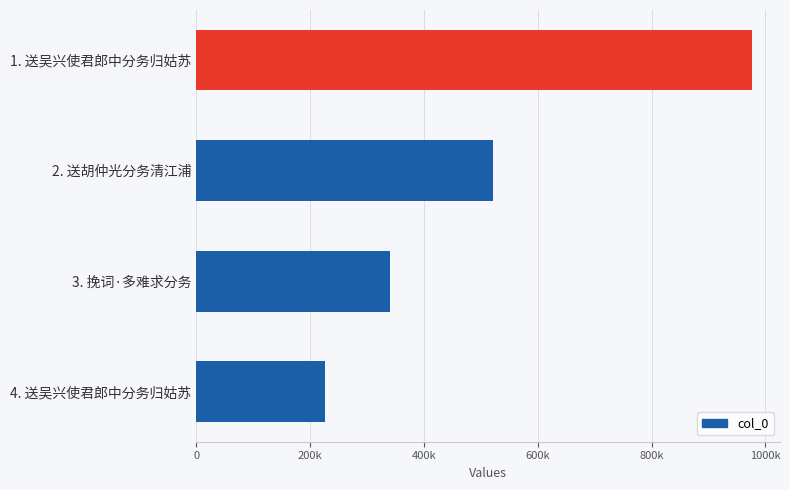

What is the greatest value displayed?

976642